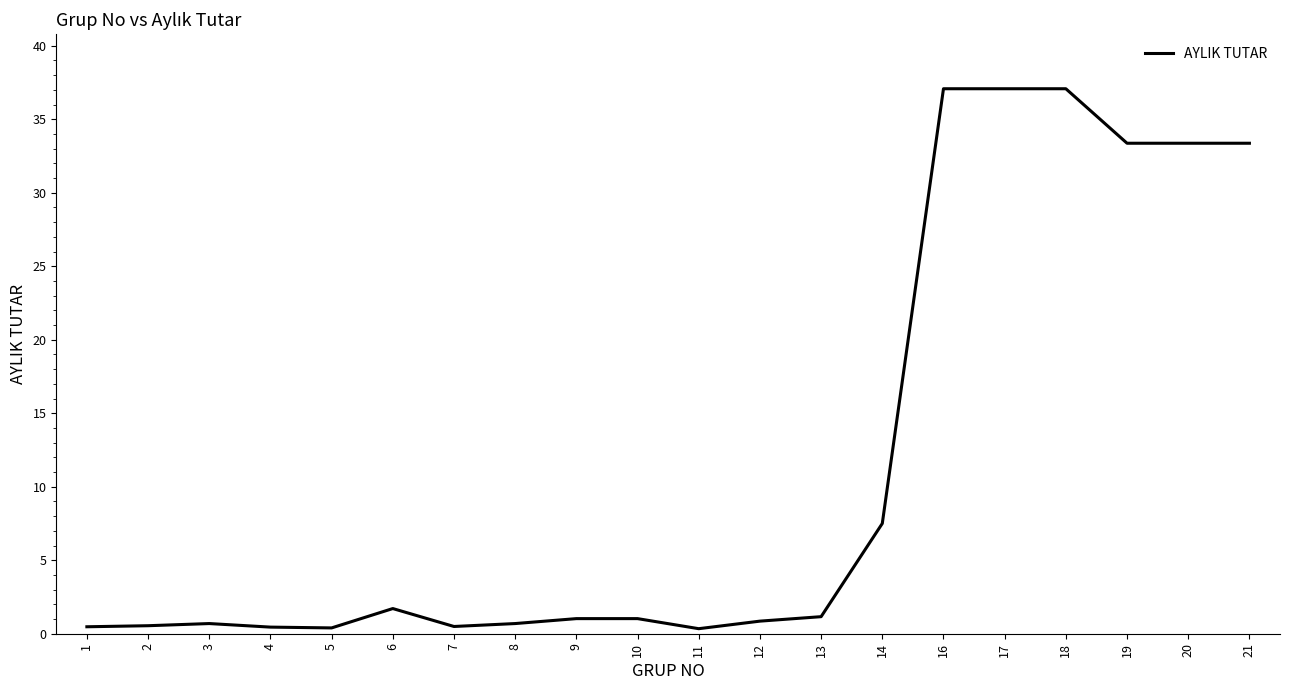

The value at 12 is 0.9. True or false?

True